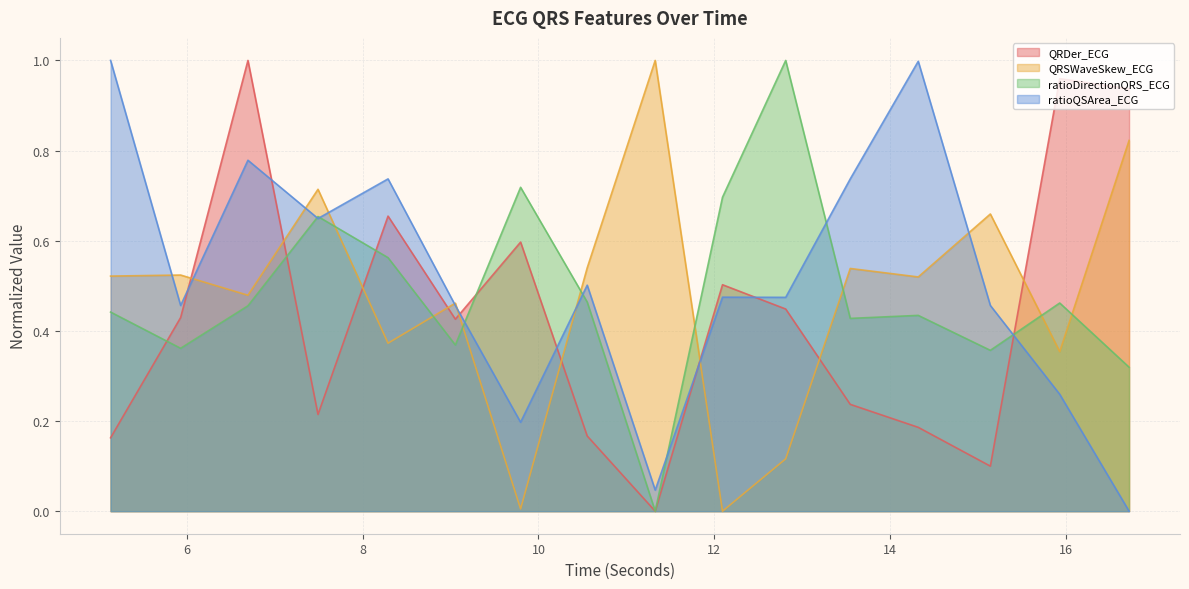

What is the label of the 16th point from the right?

5.1328125